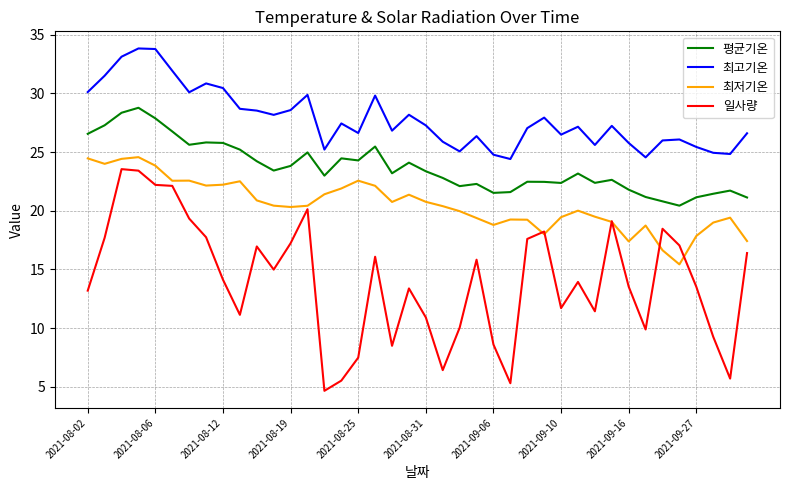

What is the lowest value of the 일사량 series?

4.7